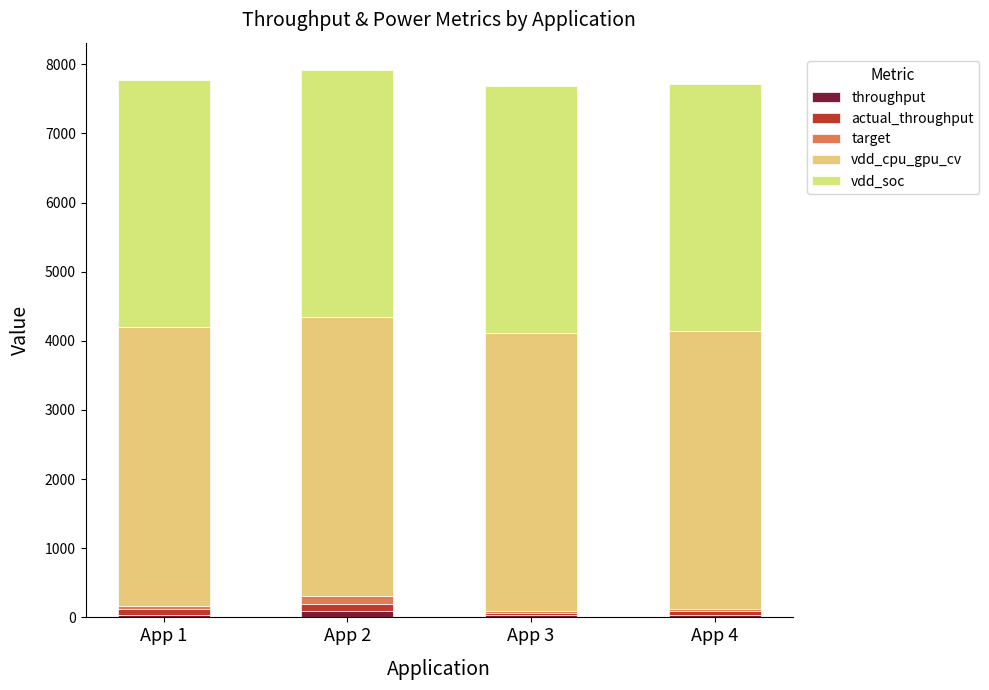

Are the bars grouped side by side (vs. stacked)?

No